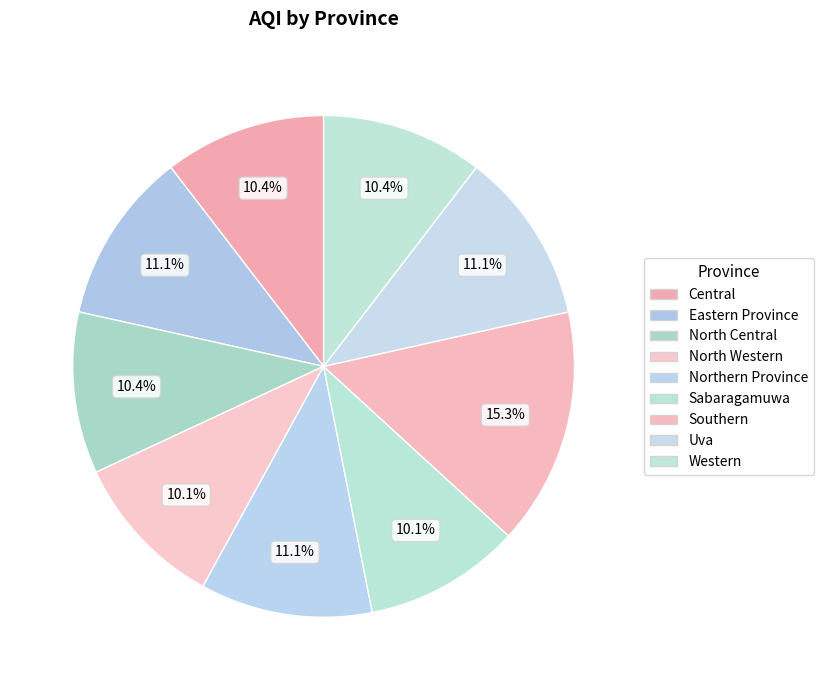

Rank the categories by value from lowest to highest.

North Western, Sabaragamuwa, Central, North Central, Western, Eastern Province, Northern Province, Uva, Southern